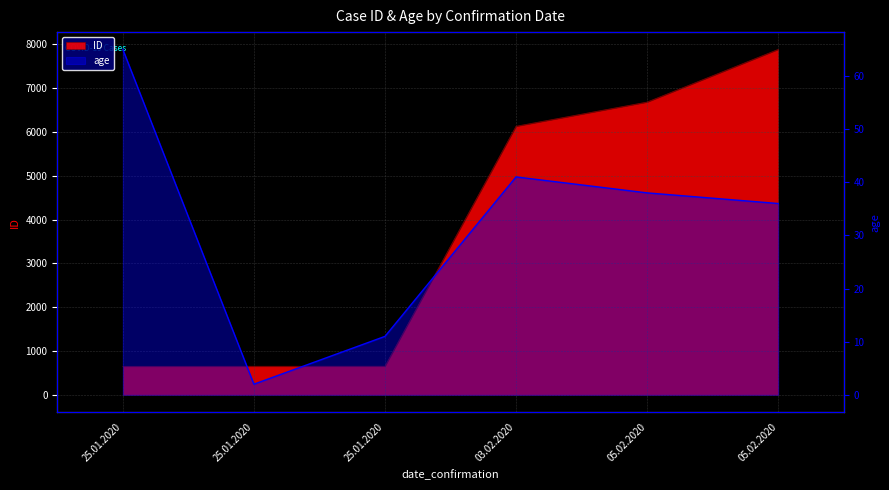

Which series changed the most between 25.01.2020 and 25.01.2020?

age